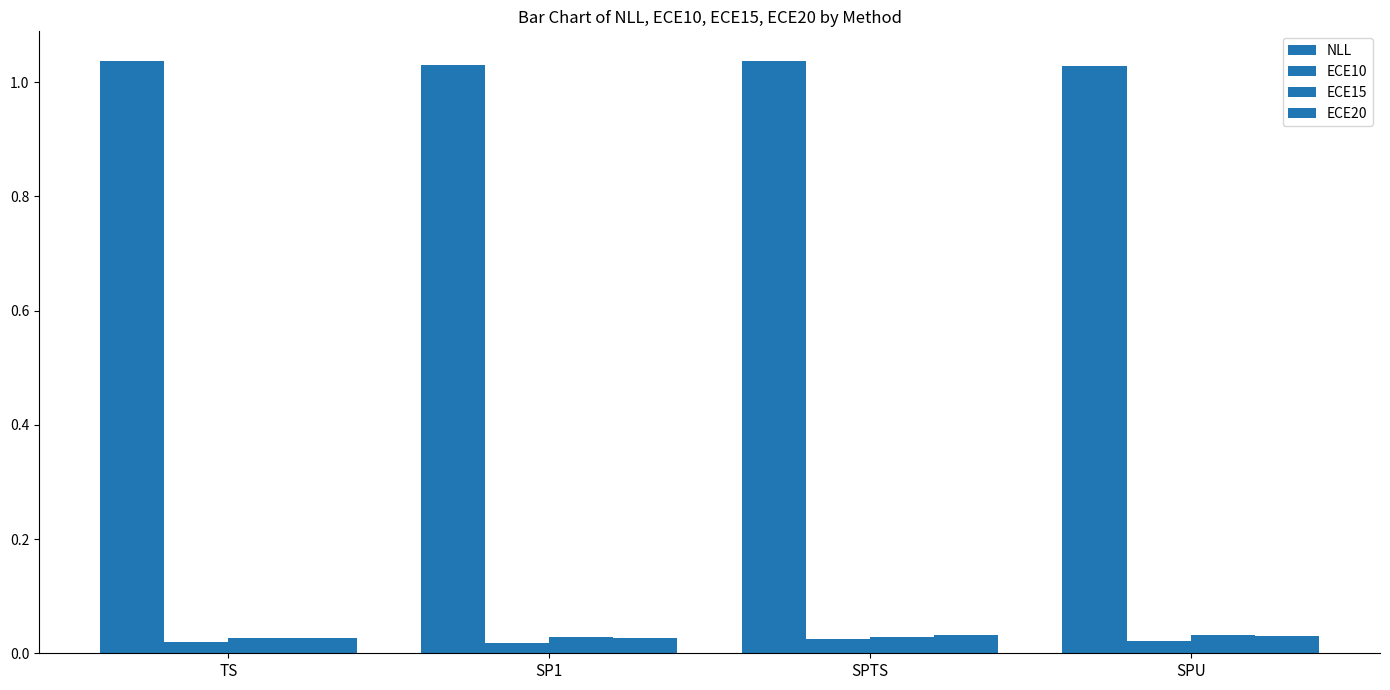

At how many categories does at least one series exceed 0?

4